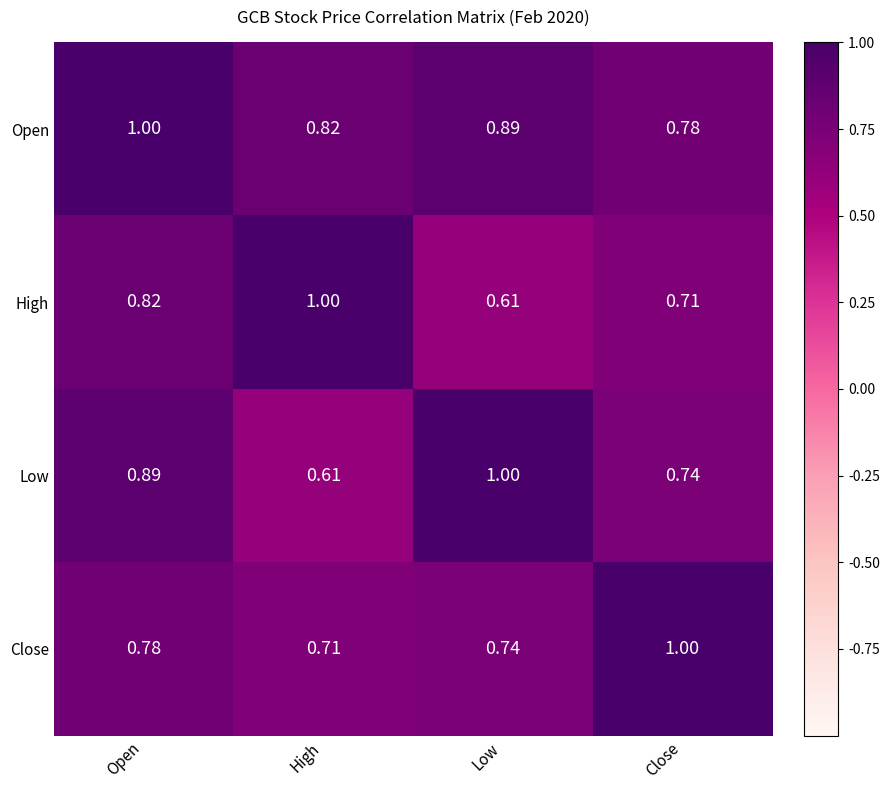

At which category is the sum across all series the highest?

Open